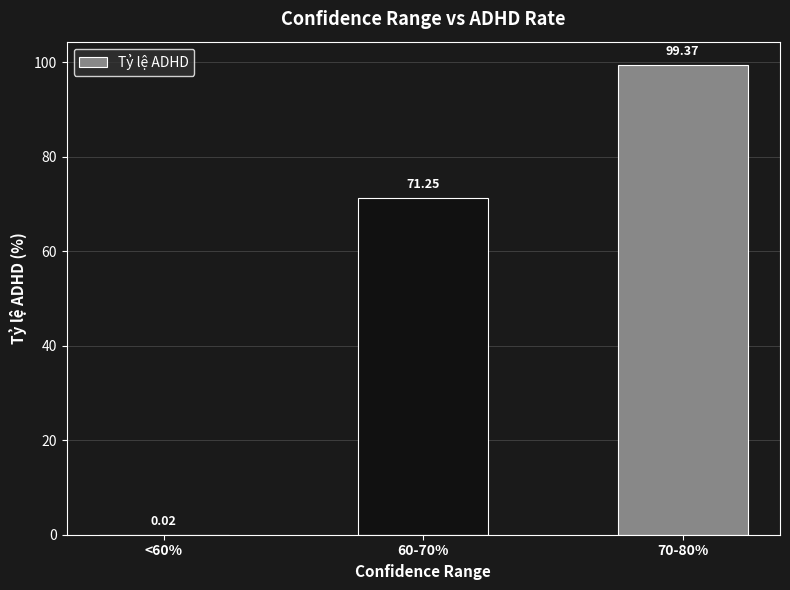

The chart shows a value of 125.8 at 60-70%. True or false?

False